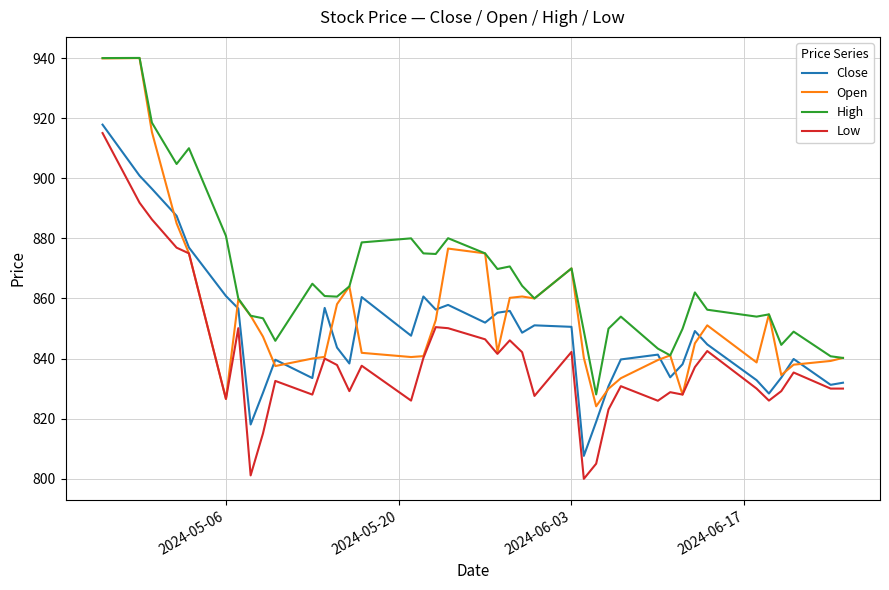

What is the difference between the second highest and minimum values in the Low series?

91.9